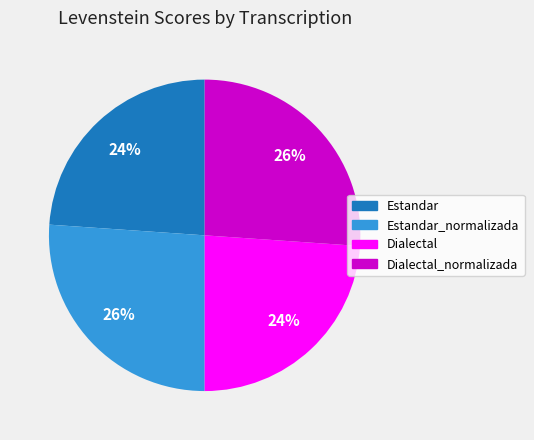

To the nearest percent, what is the difference between the largest and smallest slice percentages?

2%